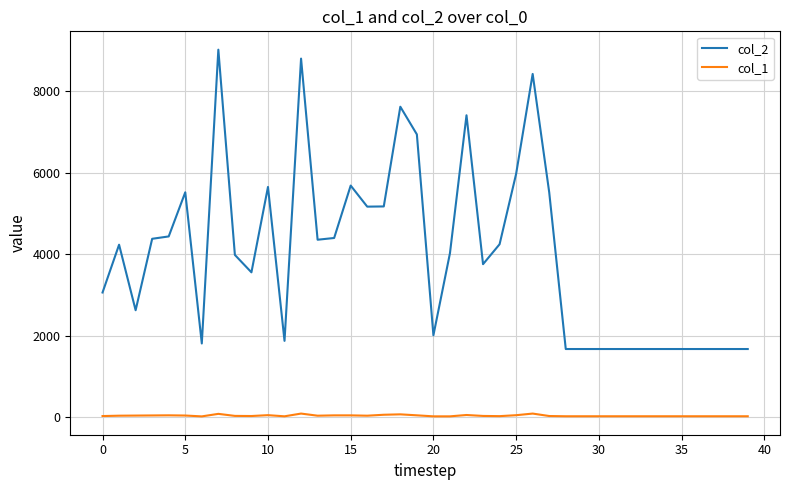

List the series in order of their peak value, highest first.

col_2, col_1